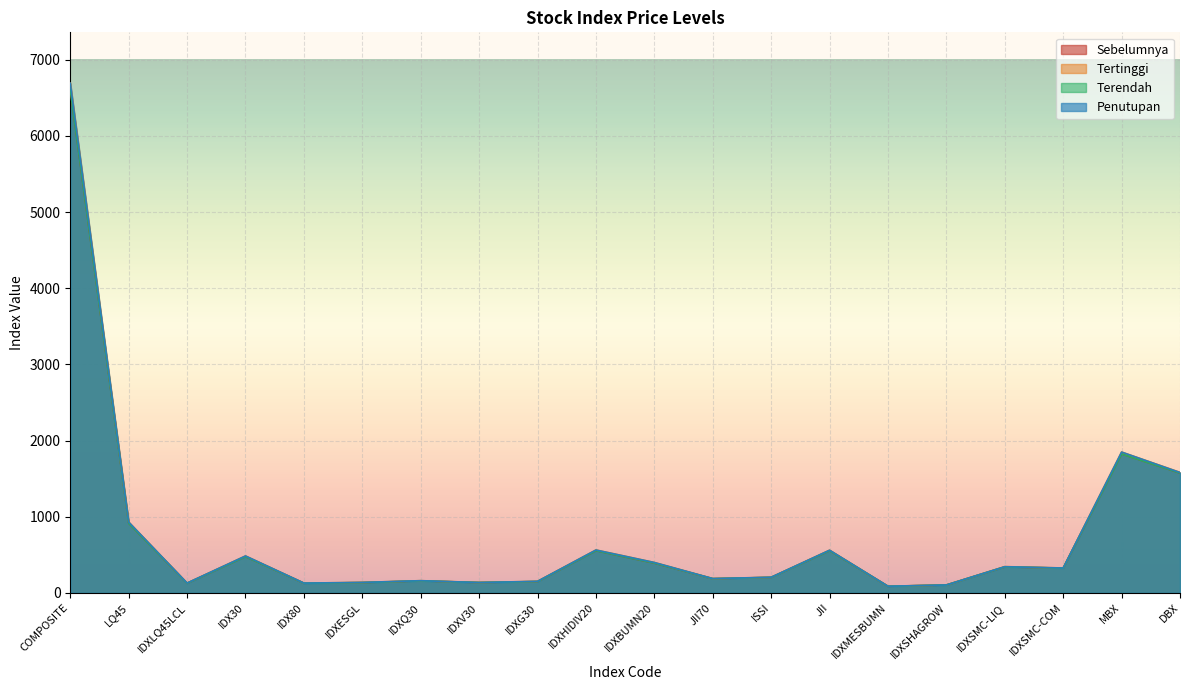

How many interior local peaks does the Sebelumnya series have?

6